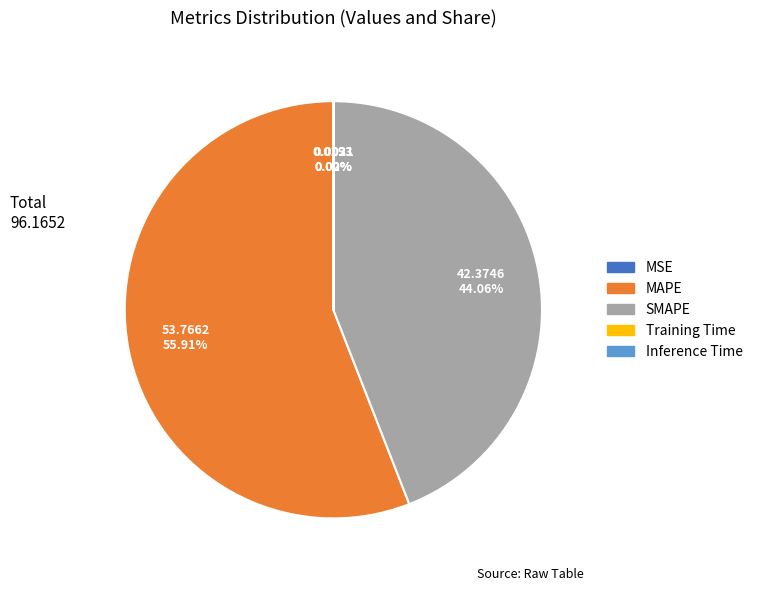

What is the majority slice?

MAPE